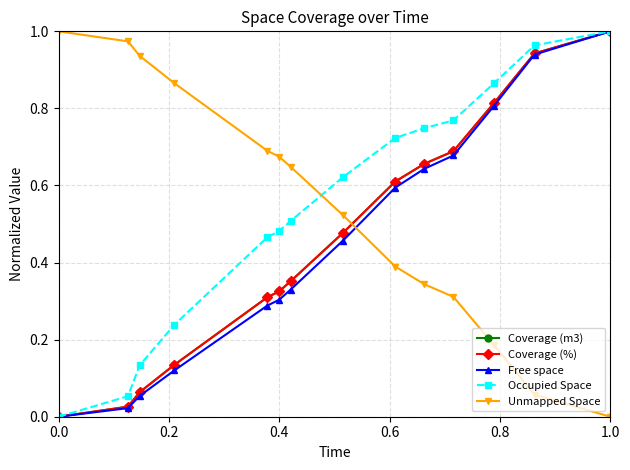

True or false: Coverage (m3) has more than 1 interior local peaks.

False